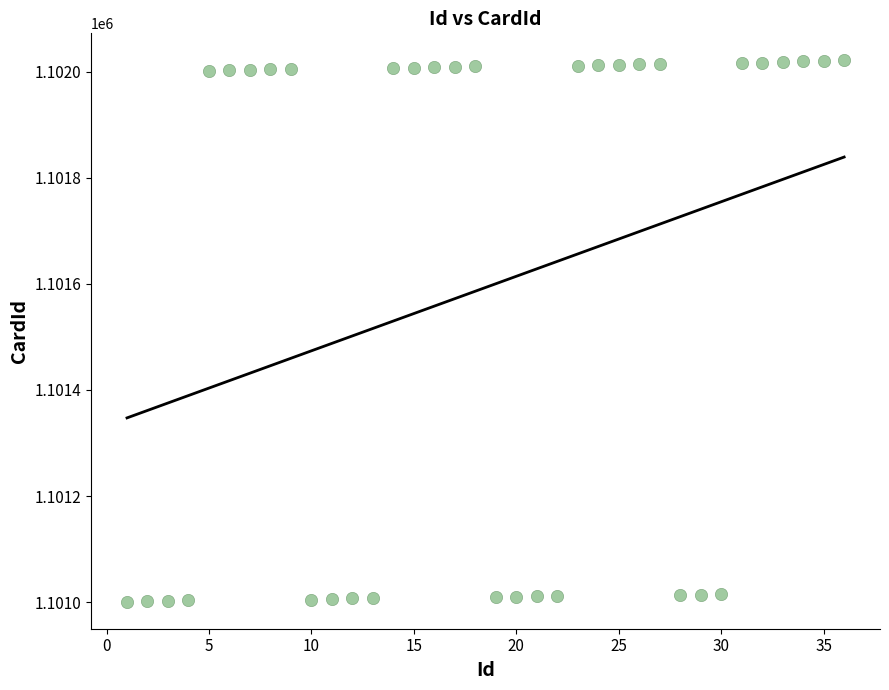

What is the range of X values (max minus min)?

35